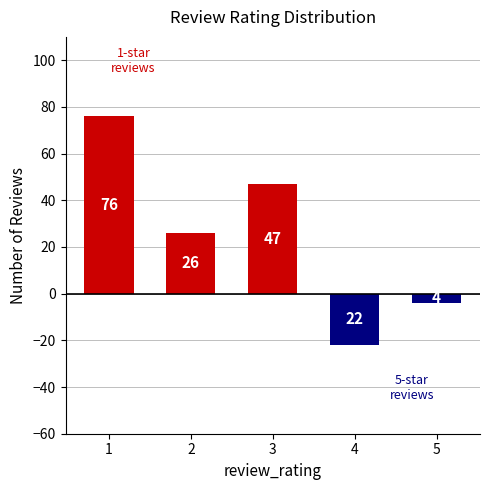

Is it true that the value at 4 is -22?

True